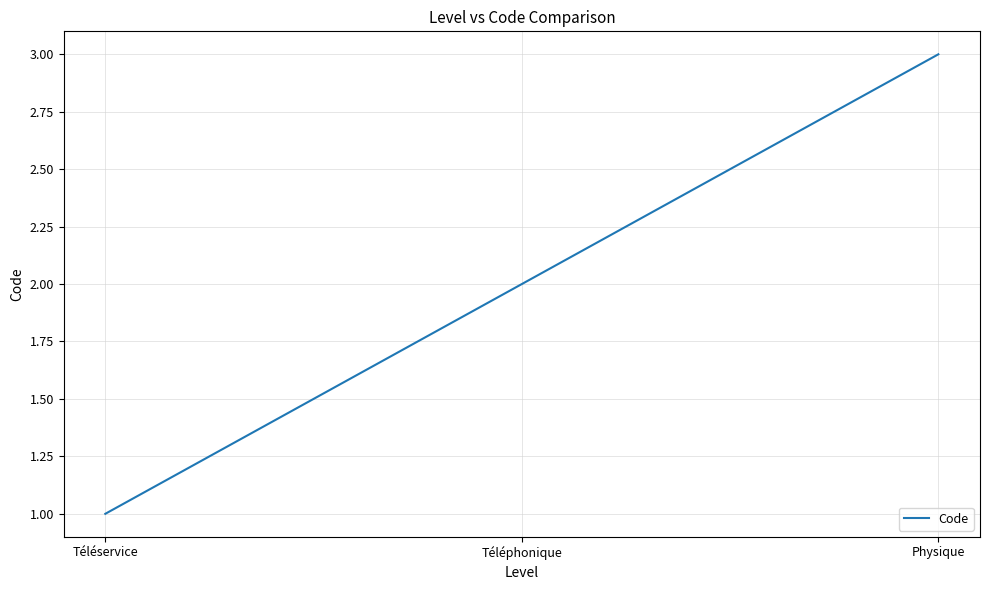

Which has a higher value, Physique or Téléservice?

Physique